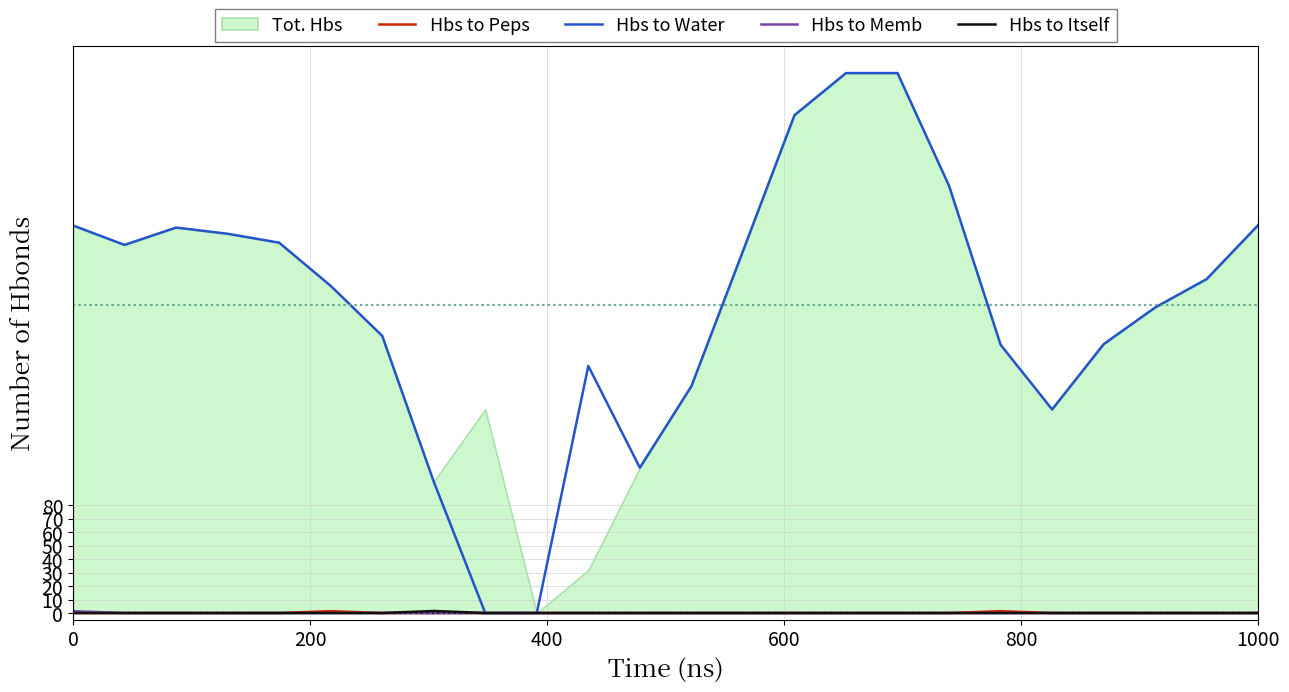

What is the sum of all Hbs to Peps values?

2.8